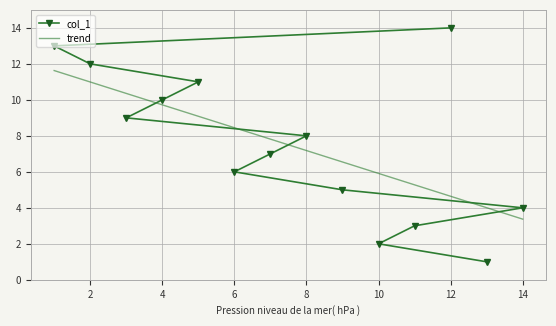

What is the greatest value displayed?

14